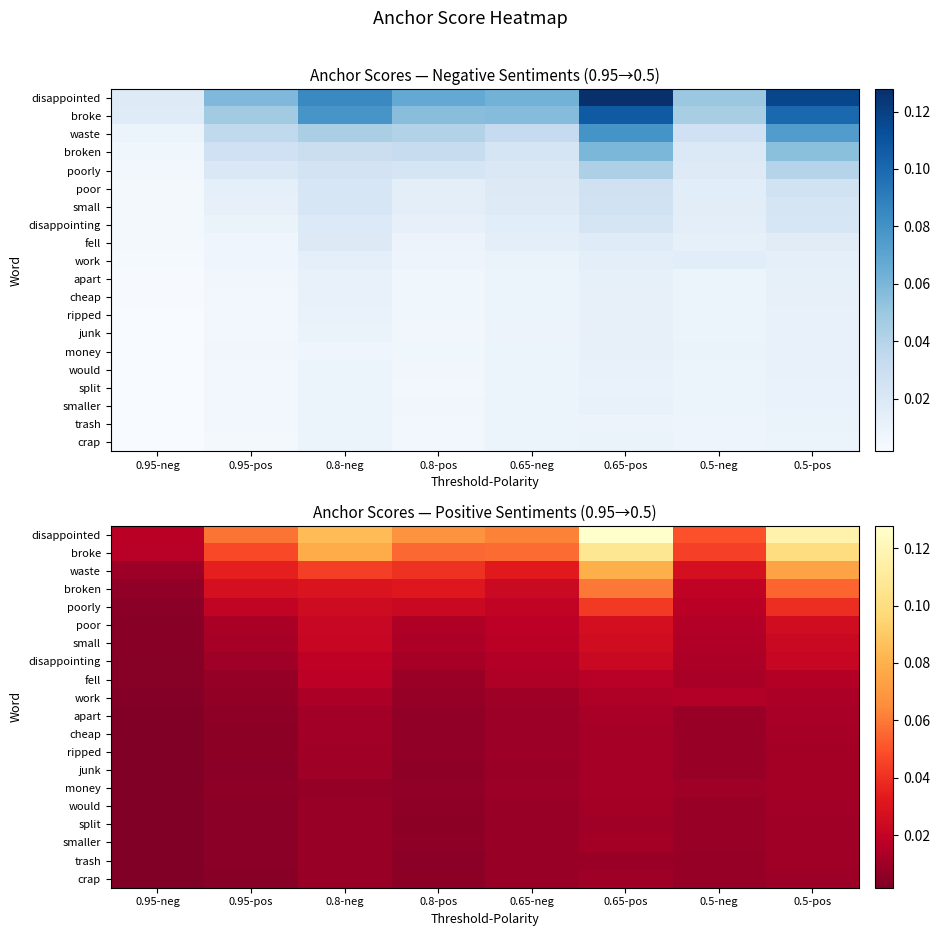

At which label is crap closest to 0?

0.95-neg